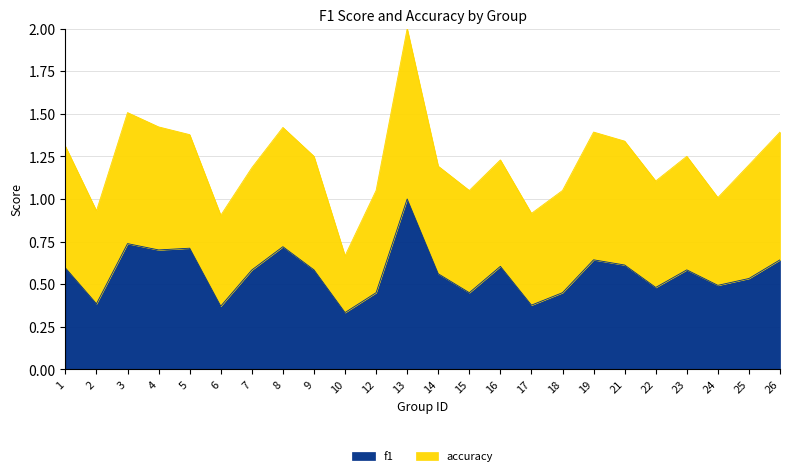

How many interior local peaks (higher than both neighbors) does the data have?

7